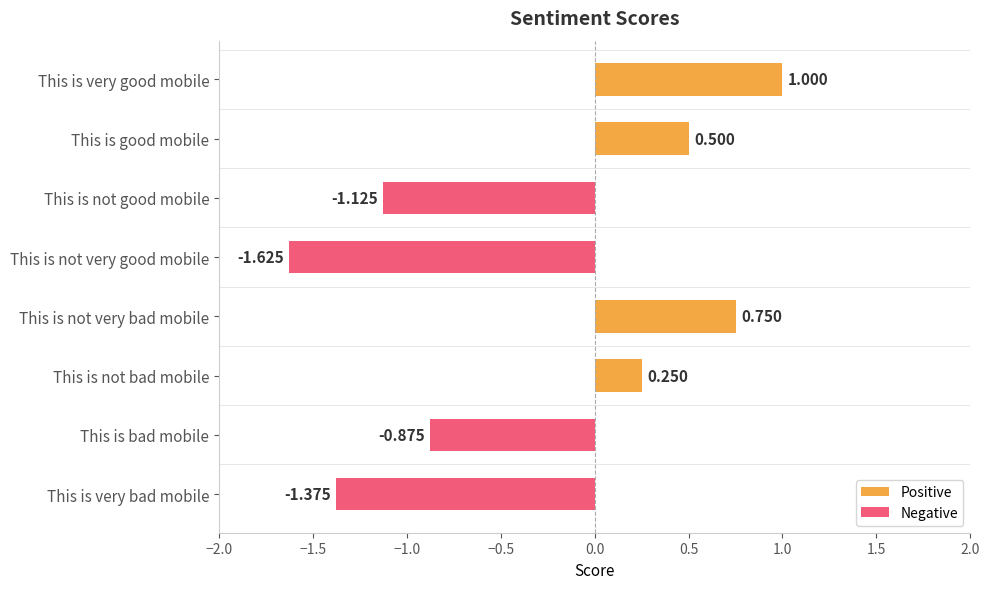

Rank the series by their maximum value, from lowest to highest.

Negative, Positive